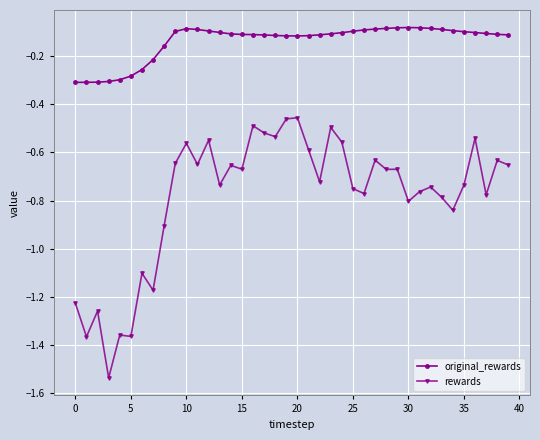

What is the difference between the maximum and second lowest values in the original_rewards series?

0.2